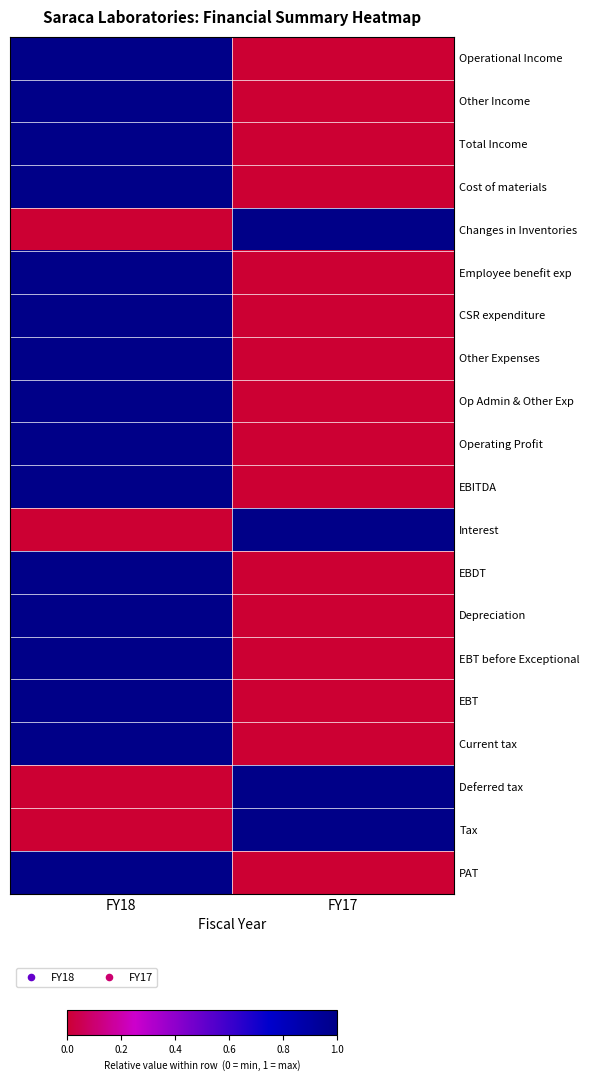

What is the spread (max minus min) of values at FY17?

1